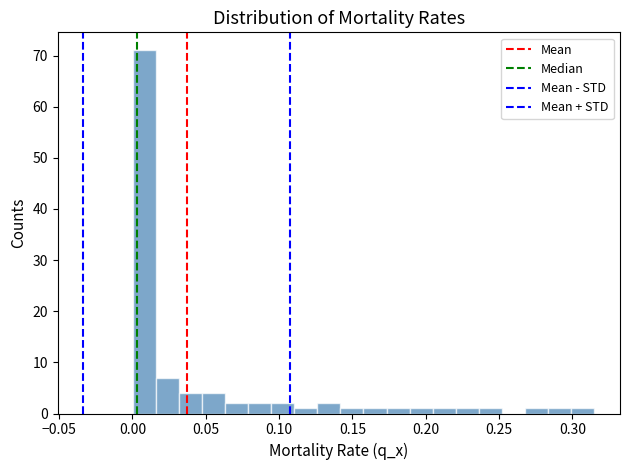

Around what value on the x-axis is the tallest bar? Give the approximate position of its centre, as read against the axis.

0.010